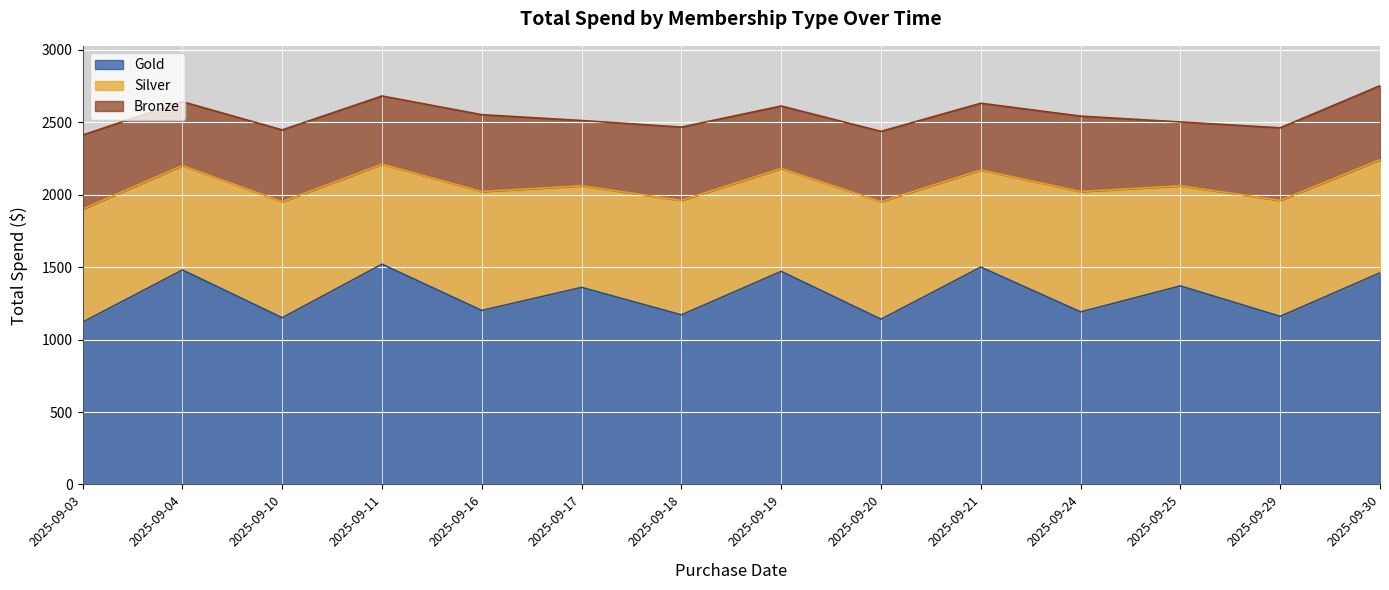

What are all the series names shown in the legend?

Gold, Silver, Bronze